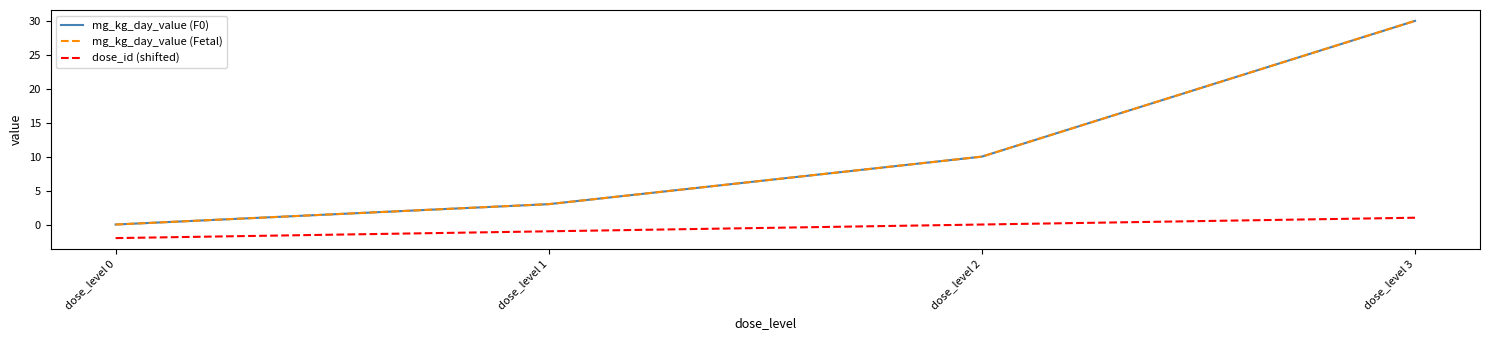

Reading right to left, list all the values displayed in this chart.

mg_kg_day_value (F0): dose_level 3=30	dose_level 2=10	dose_level 1=3	dose_level 0=0
mg_kg_day_value (Fetal): dose_level 3=30	dose_level 2=10	dose_level 1=3	dose_level 0=0
dose_id (shifted): dose_level 3=1	dose_level 2=0	dose_level 1=-1	dose_level 0=-2